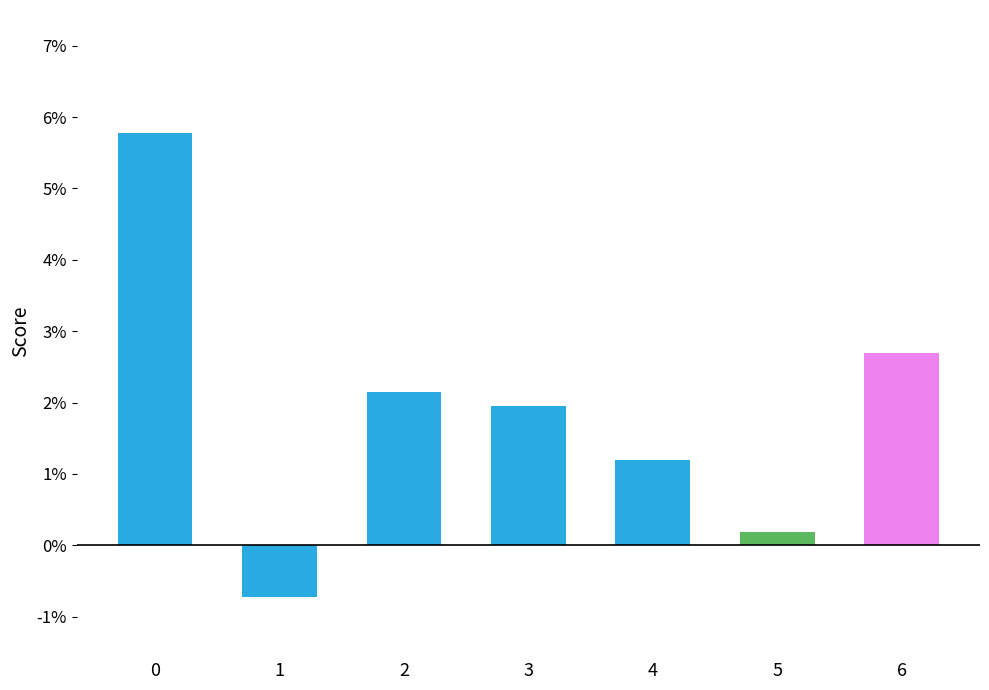

Reading left to right, extract all data points from this chart.

0=0.1	1=-0.0	2=0.0	3=0.0	4=0.0	5=0.0	6=0.0